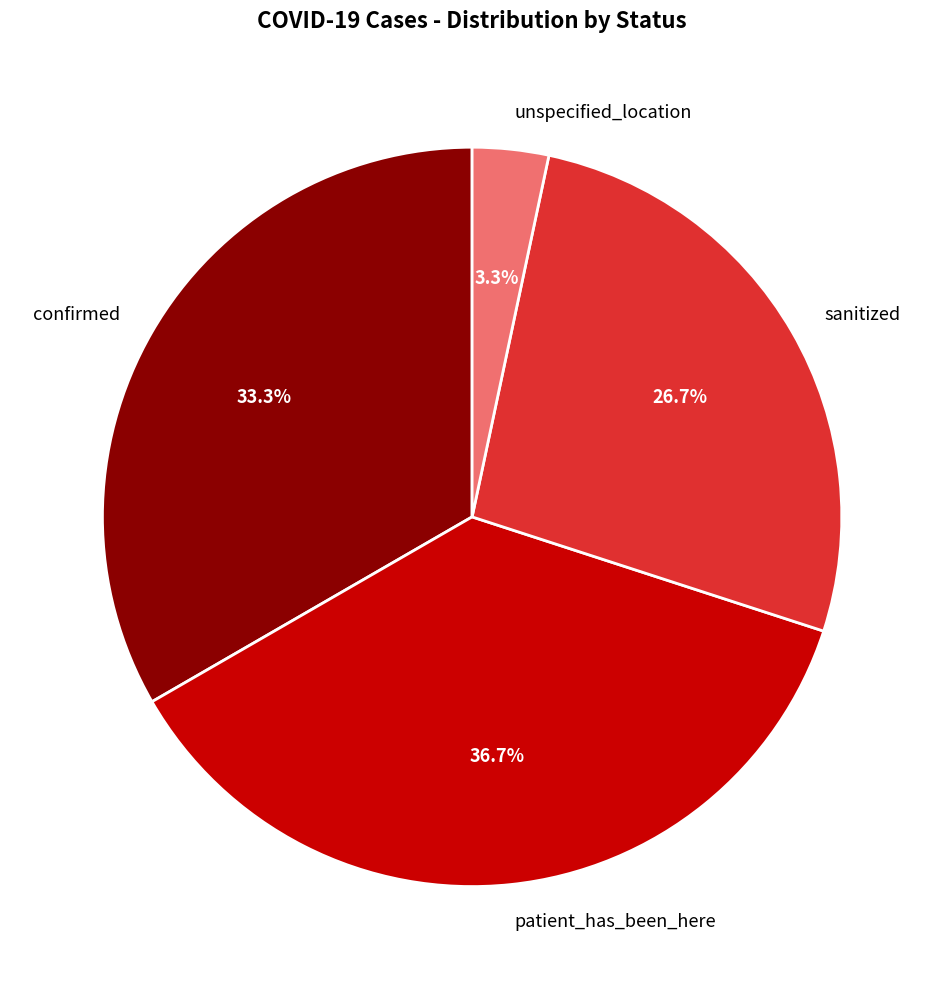

What is the smallest slice in the pie chart?

unspecified_location